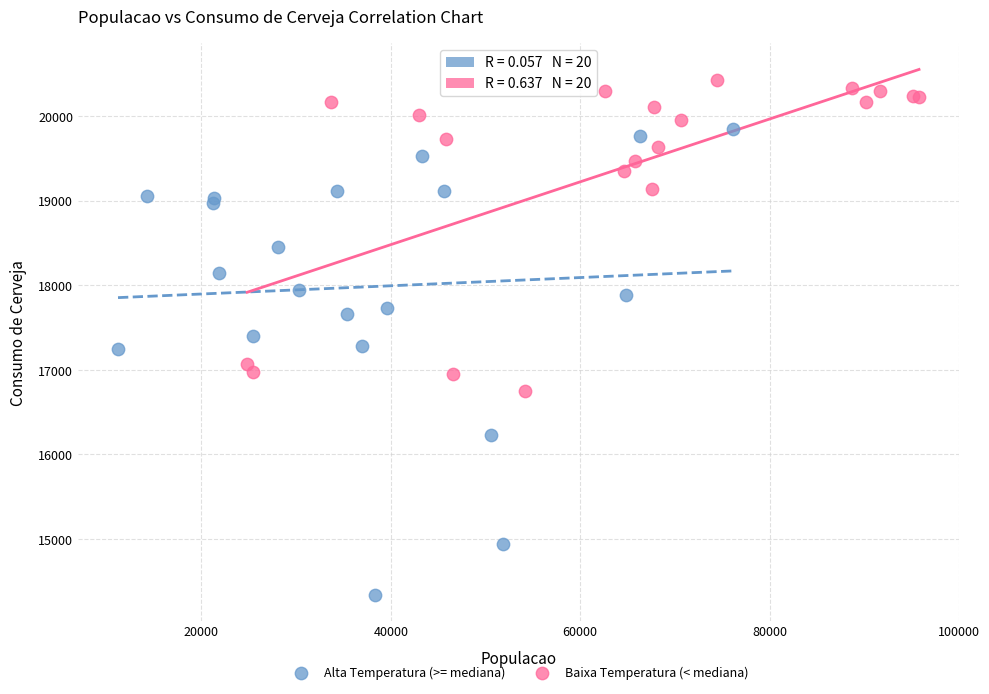

Which series contains the lowest Y value?

Alta Temperatura (>= mediana)